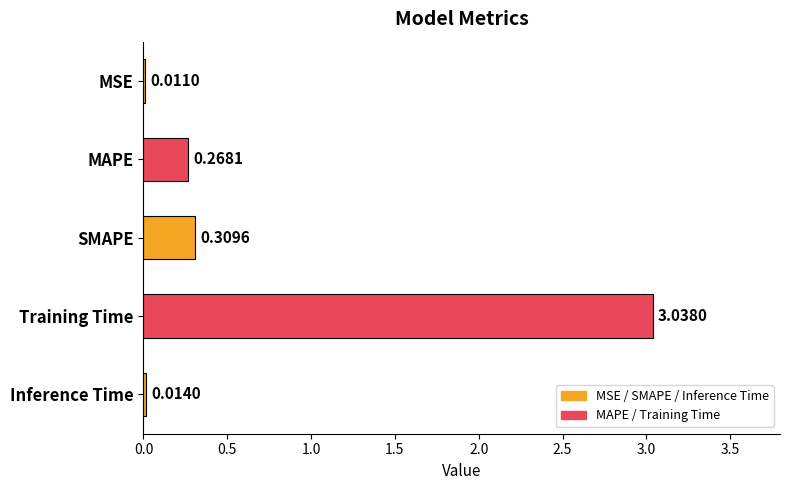

What is the change in value from Training Time to Inference Time?

-3.0